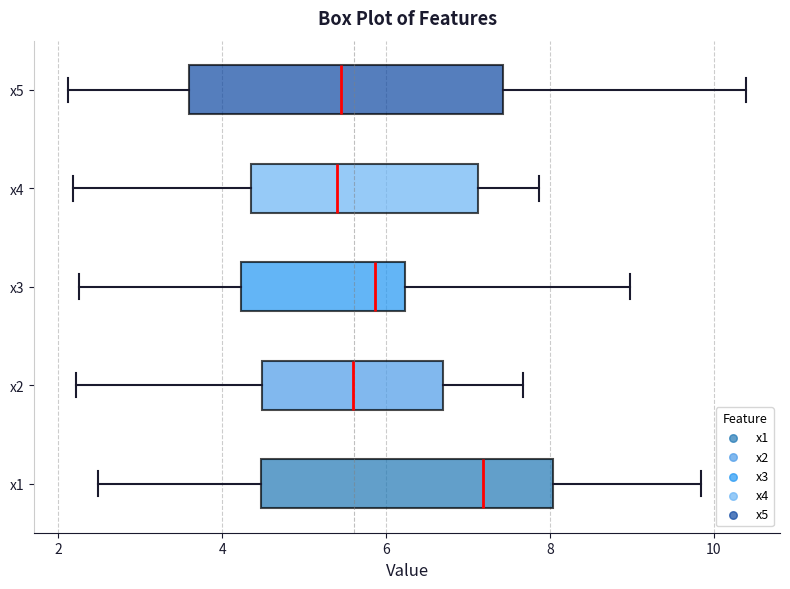

Which box is the widest, from its left edge to its right edge?

x5